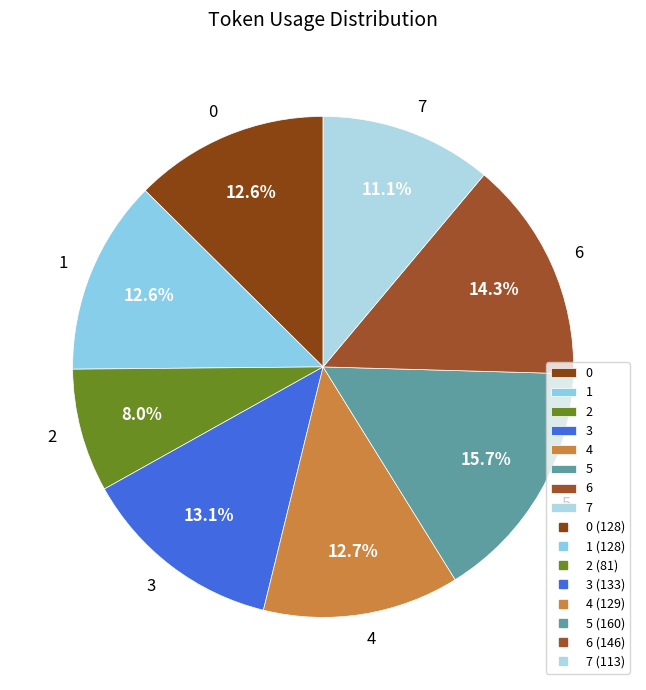

Approximately how many times larger is the value at 2 compared to 7?

0.7